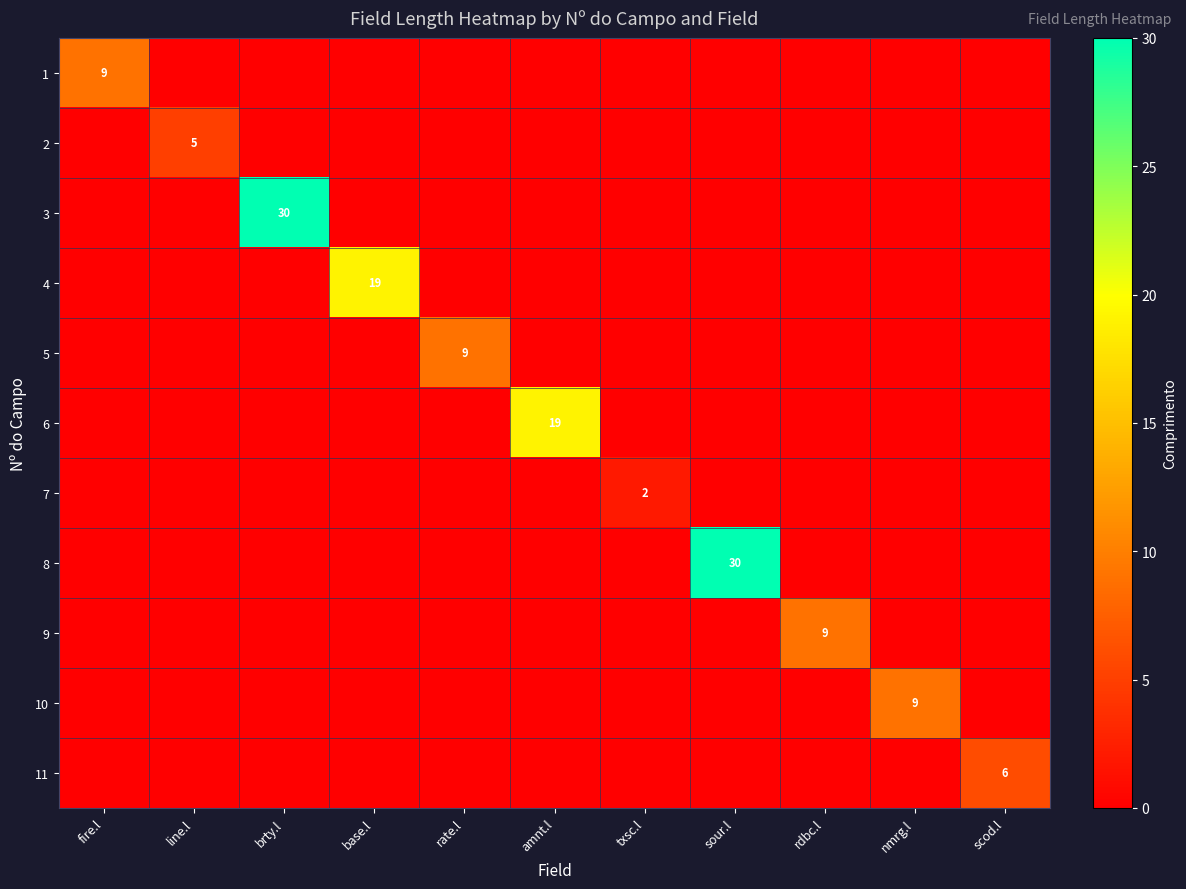

How many distinct data groups are displayed?

11